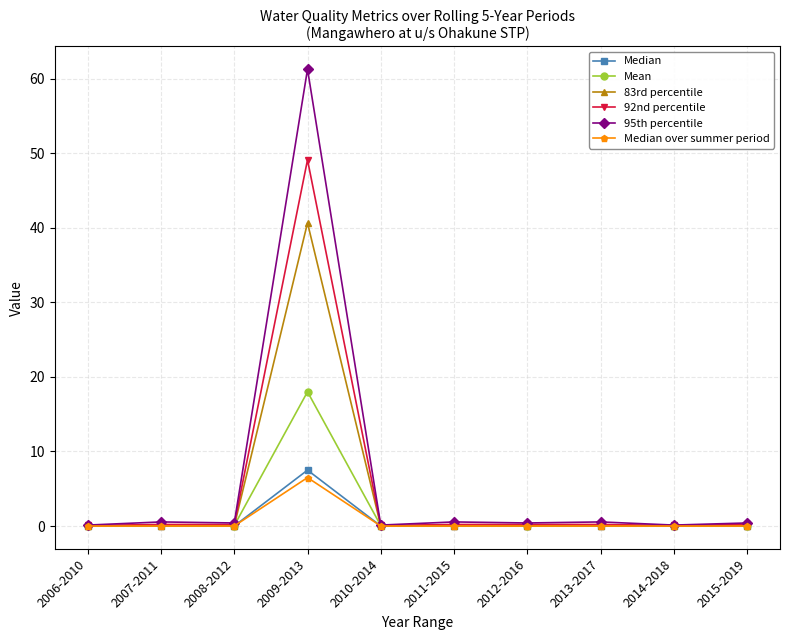

Does the chart display data point markers on the line(s)?

Yes